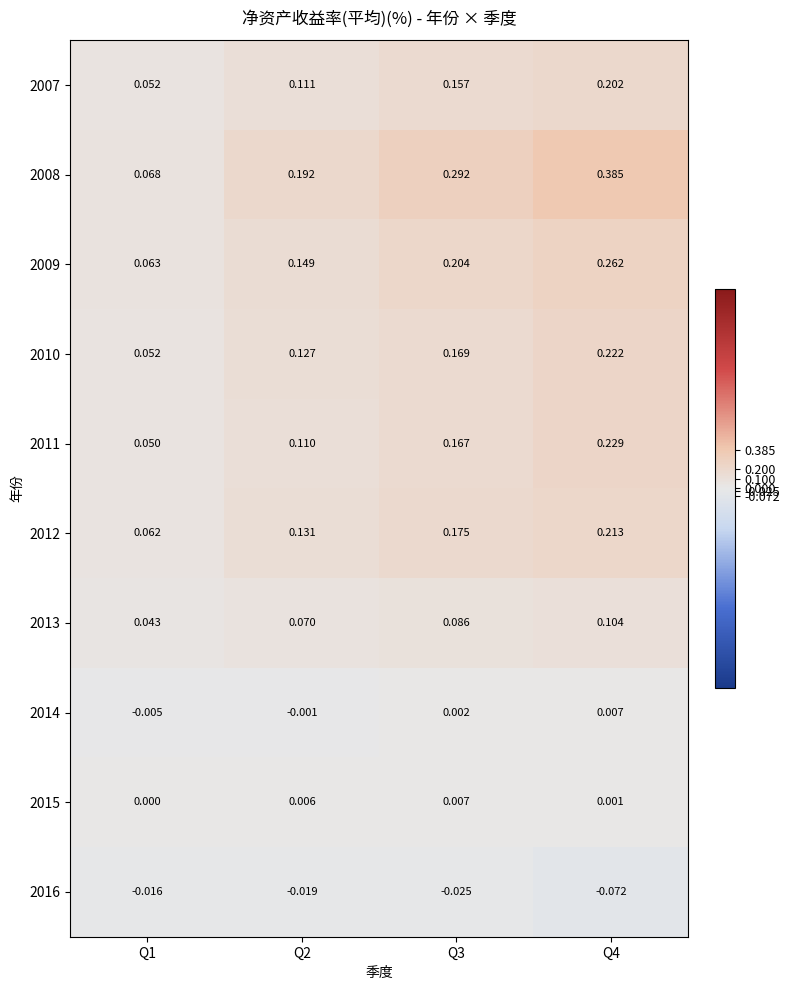

How many distinct data groups are displayed?

10